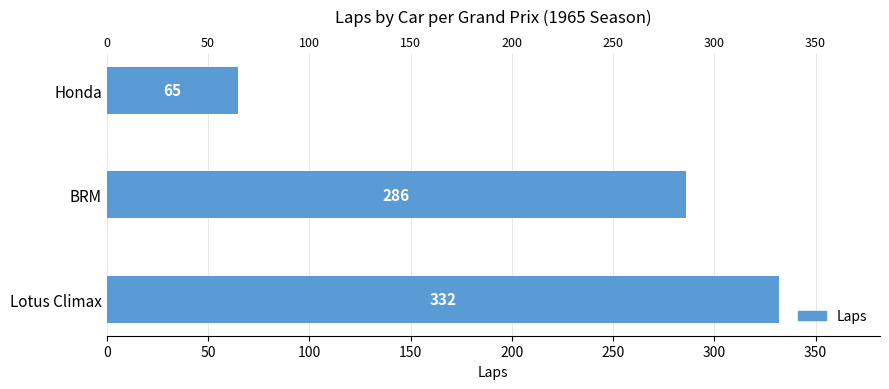

True or false: the data shows 455 at BRM.

False